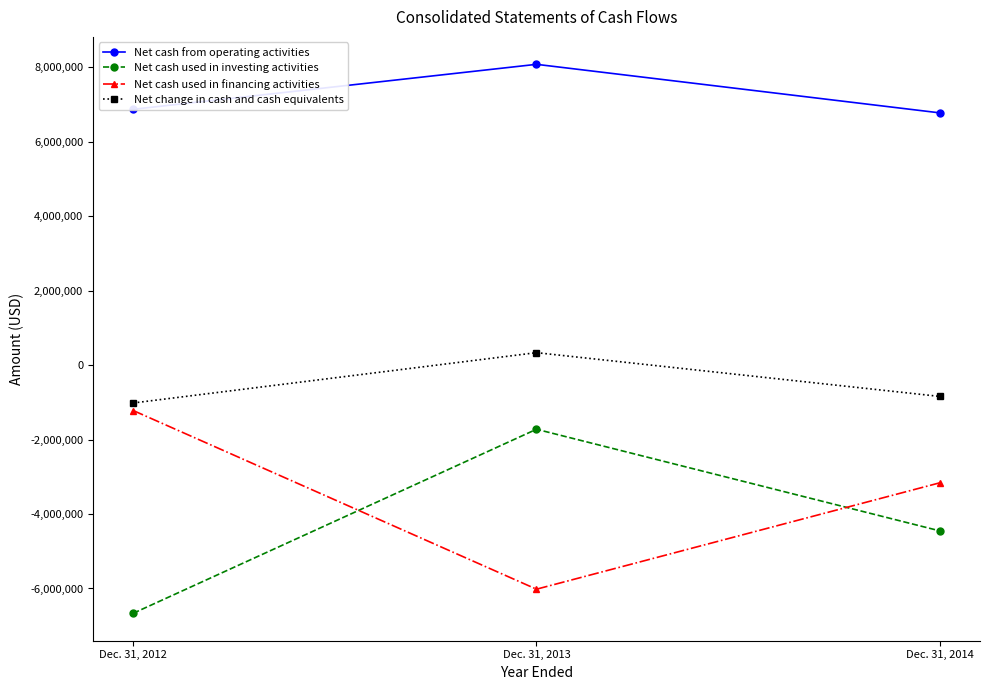

How many lines are shown in the chart?

4